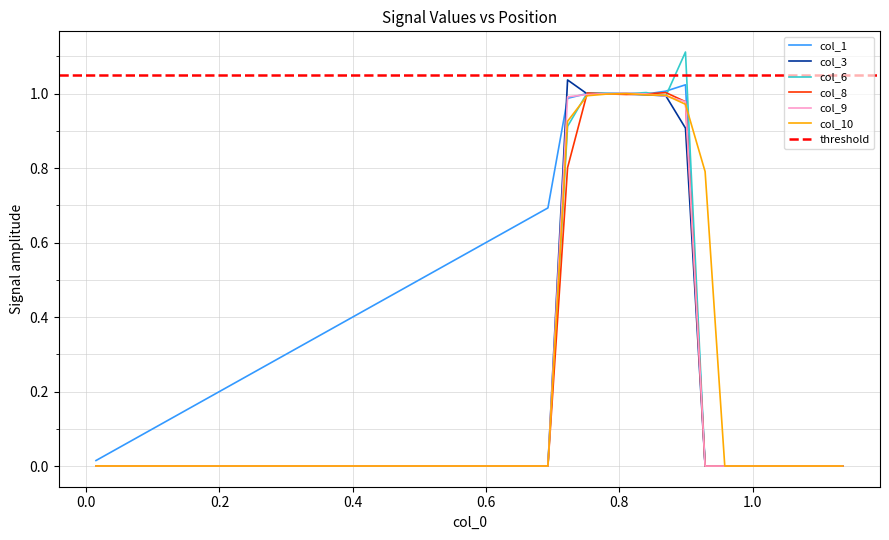

Reading left to right, what are all the values shown in this chart?

col_1: 0.0	0.0	0.1	0.1	0.1	0.2	0.2	0.2	0.3	0.3	0.3	0.3	0.4	0.4	0.4	0.5	0.5	0.5	0.5	0.6	0.6	0.6	0.7	0.7	1.0	1.0	1.0	1.0	1.0	1.0	1.0	0.0	0.0	0.0	0.0	0.0	0.0	0.0	0.0
col_3: 0.0	0.0	0.0	0.0	0.0	0.0	0.0	0.0	0.0	0.0	0.0	0.0	0.0	0.0	0.0	0.0	0.0	0.0	0.0	0.0	0.0	0.0	0.0	0.0	1.0	1.0	1.0	1.0	1.0	1.0	0.9	0.0	0.0	0.0	0.0	0.0	0.0	0.0	0.0
col_6: 0.0	0.0	0.0	0.0	0.0	0.0	0.0	0.0	0.0	0.0	0.0	0.0	0.0	0.0	0.0	0.0	0.0	0.0	0.0	0.0	0.0	0.0	0.0	0.0	0.9	1.0	1.0	1.0	1.0	1.0	1.1	0.0	0.0	0.0	0.0	0.0	0.0	0.0	0.0
col_8: 0.0	0.0	0.0	0.0	0.0	0.0	0.0	0.0	0.0	0.0	0.0	0.0	0.0	0.0	0.0	0.0	0.0	0.0	0.0	0.0	0.0	0.0	0.0	0.0	0.8	1.0	1.0	1.0	1.0	1.0	1.0	0.0	0.0	0.0	0.0	0.0	0.0	0.0	0.0
col_9: 0.0	0.0	0.0	0.0	0.0	0.0	0.0	0.0	0.0	0.0	0.0	0.0	0.0	0.0	0.0	0.0	0.0	0.0	0.0	0.0	0.0	0.0	0.0	0.0	1.0	1.0	1.0	1.0	1.0	1.0	1.0	0.0	0.0	0.0	0.0	0.0	0.0	0.0	0.0
col_10: 0.0	0.0	0.0	0.0	0.0	0.0	0.0	0.0	0.0	0.0	0.0	0.0	0.0	0.0	0.0	0.0	0.0	0.0	0.0	0.0	0.0	0.0	0.0	0.0	0.9	1.0	1.0	1.0	1.0	1.0	1.0	0.8	0.0	0.0	0.0	0.0	0.0	0.0	0.0